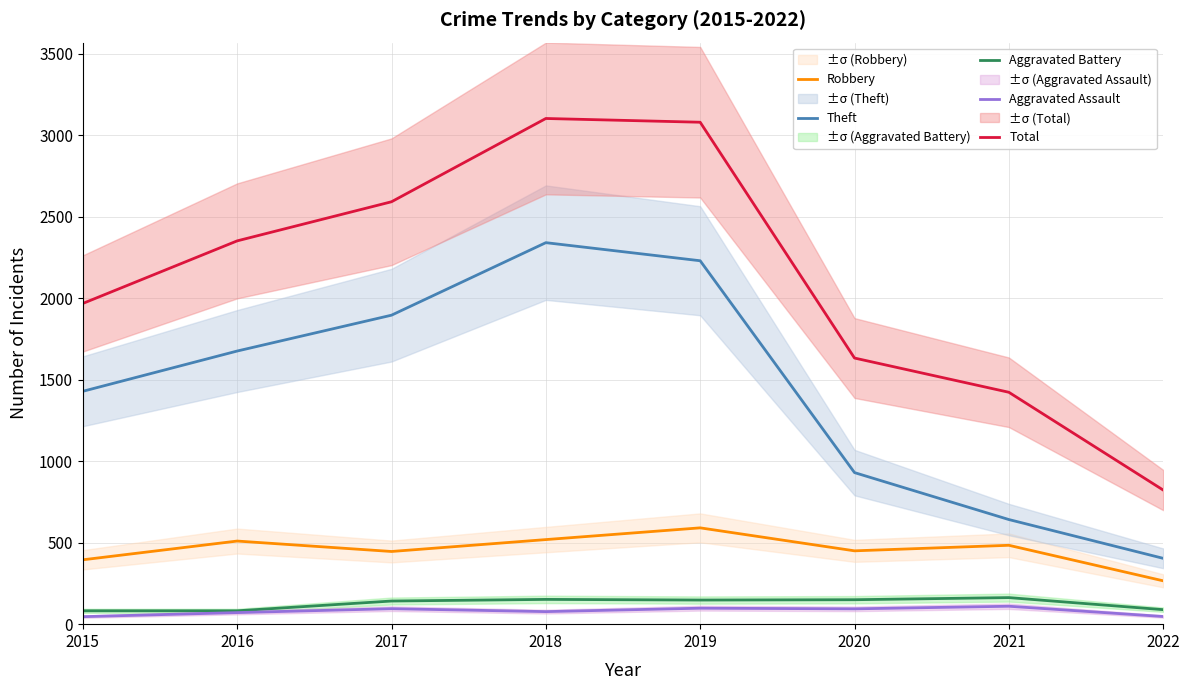

How many series are shown in this chart?

5